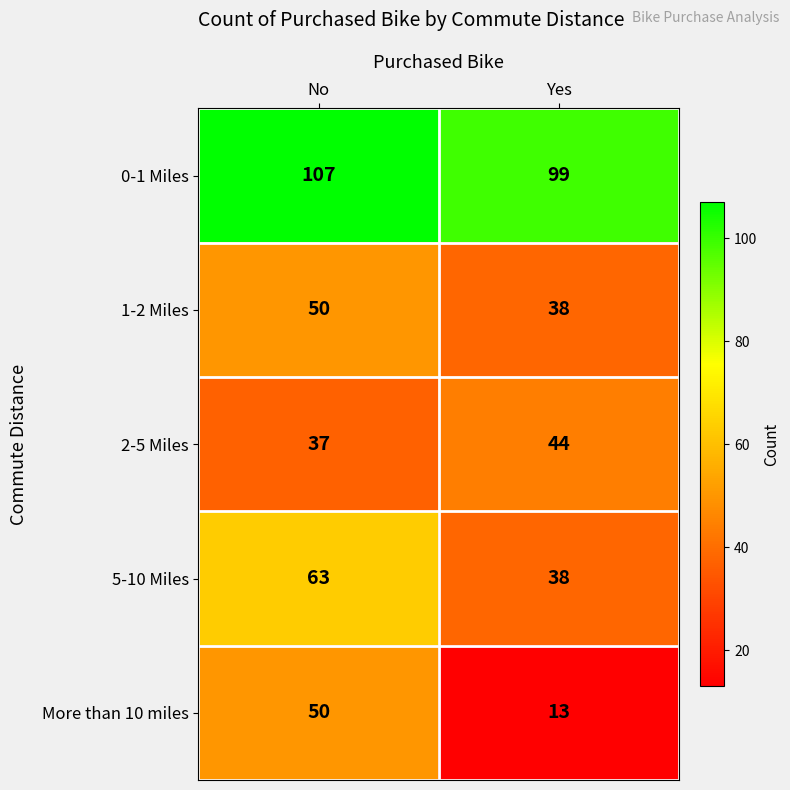

What value does the 1-2 Miles series have at Yes, to the nearest 5?

40